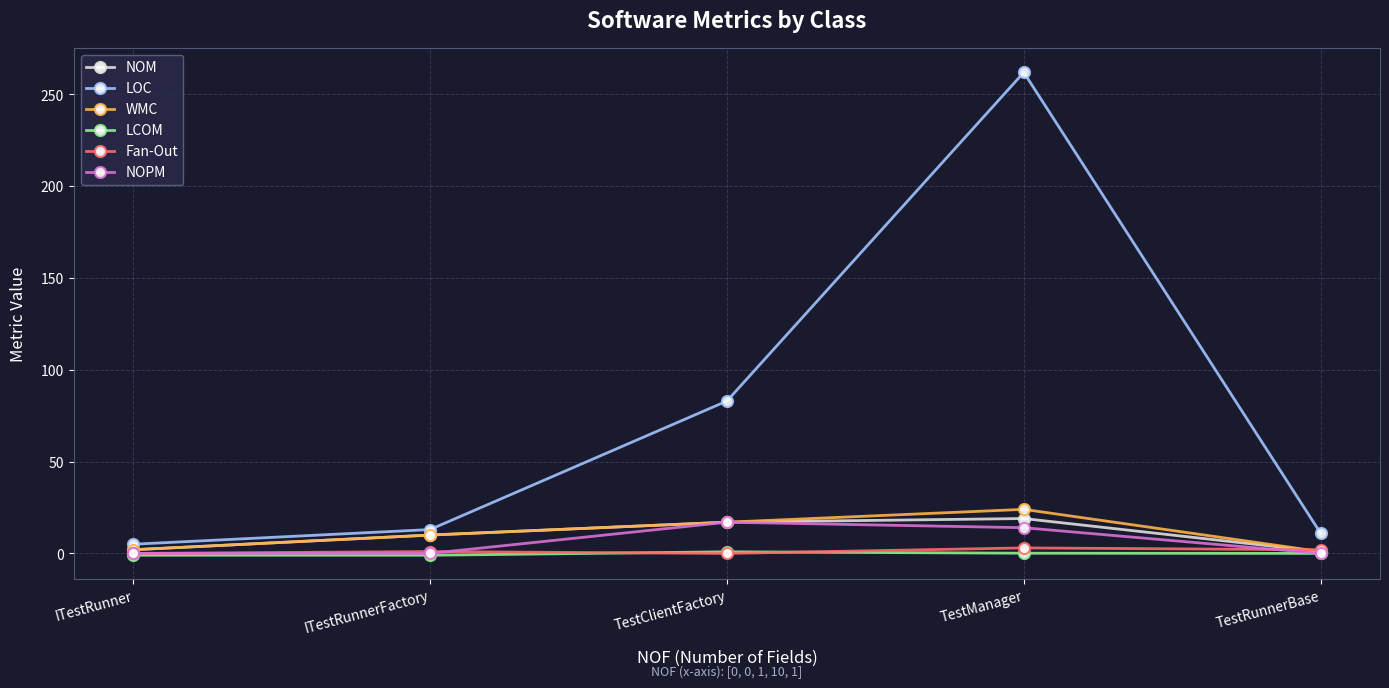

Where is LOC nearest to the value 133?

TestClientFactory